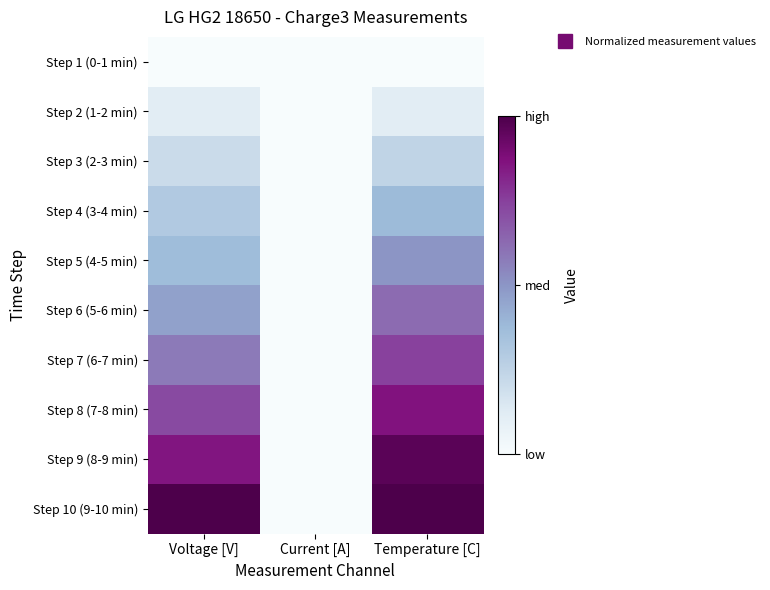

Which series has the widest spread of values?

Step 10 (9-10 min)